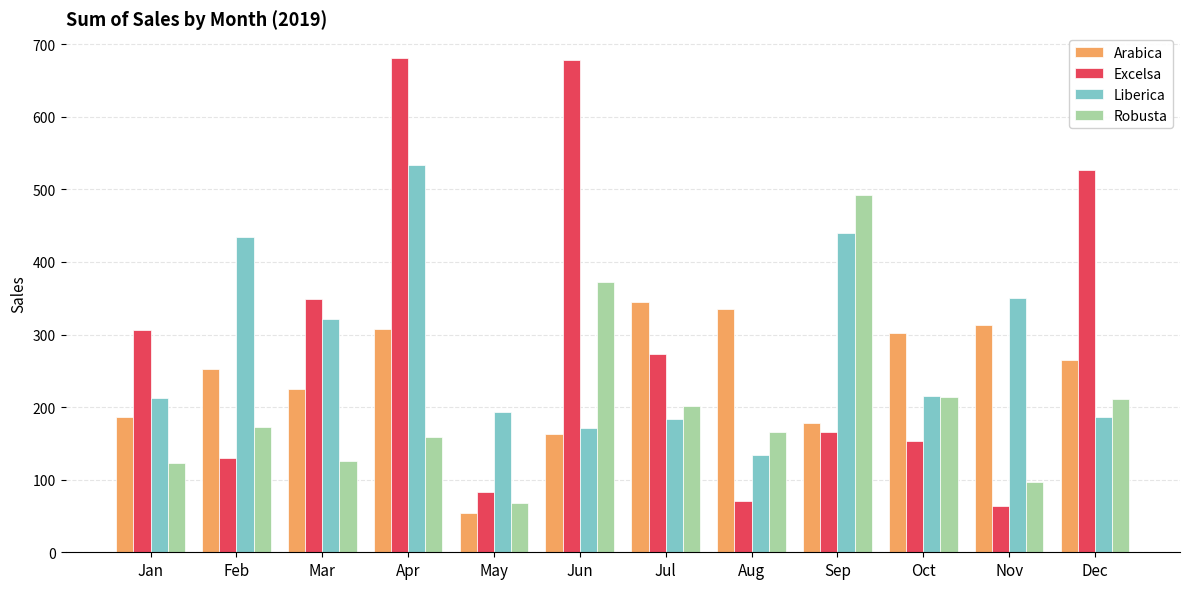

How many groups of bars are there?

12